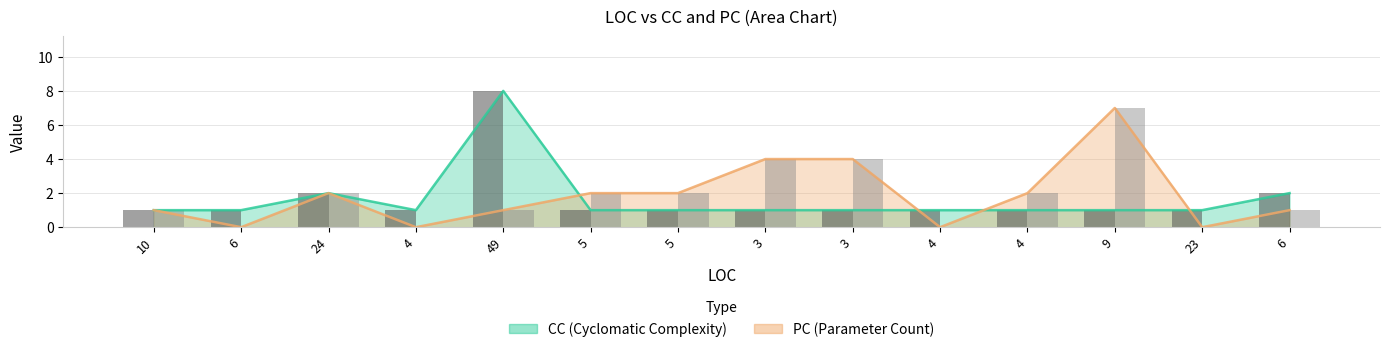

At which category is the sum across all series the highest?

49